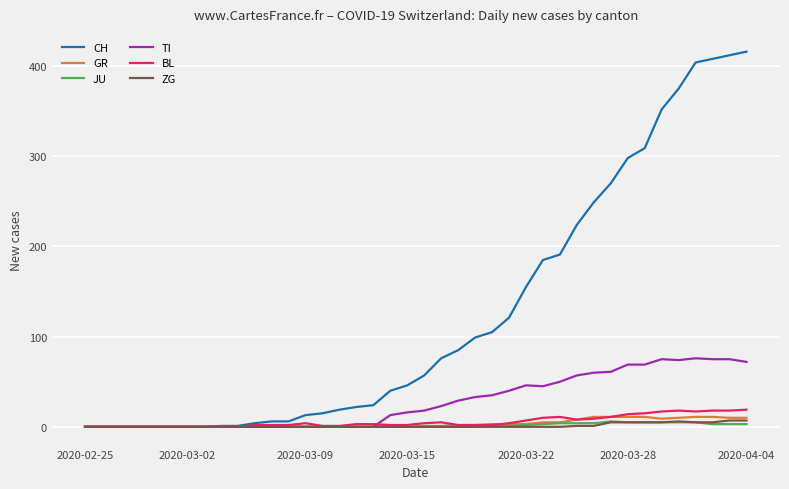

Which series has the widest spread of values?

CH